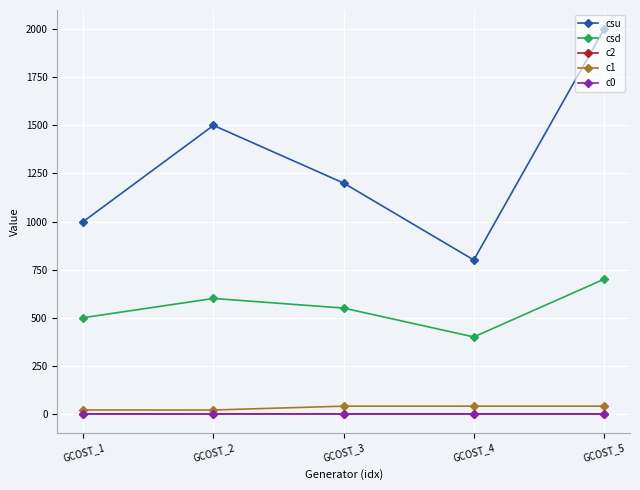

The value of csd at GCOST_1 is 735.1. True or false?

False